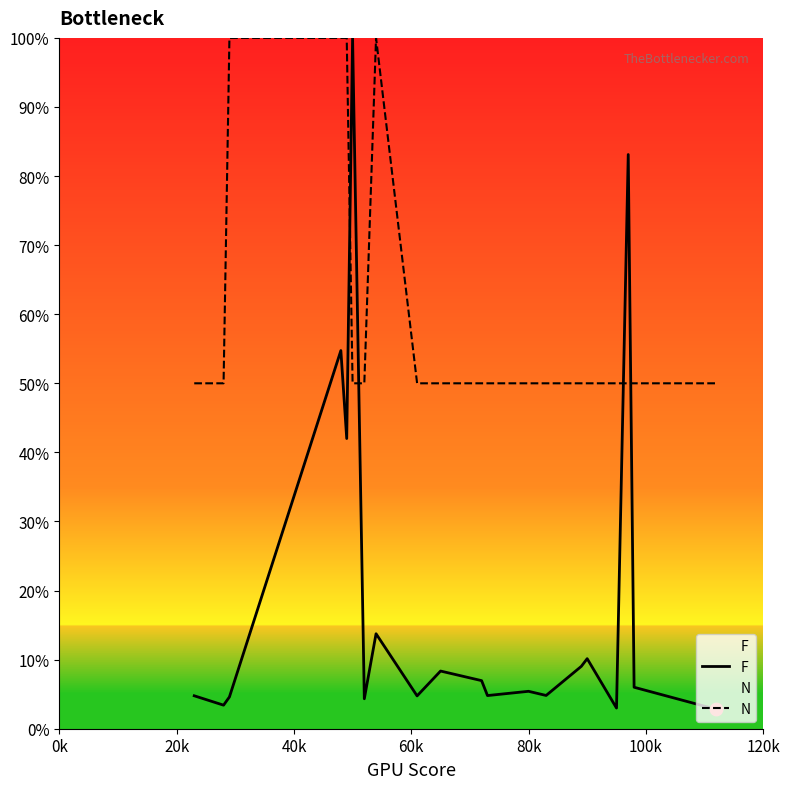

Which series has the largest total across all categories?

N